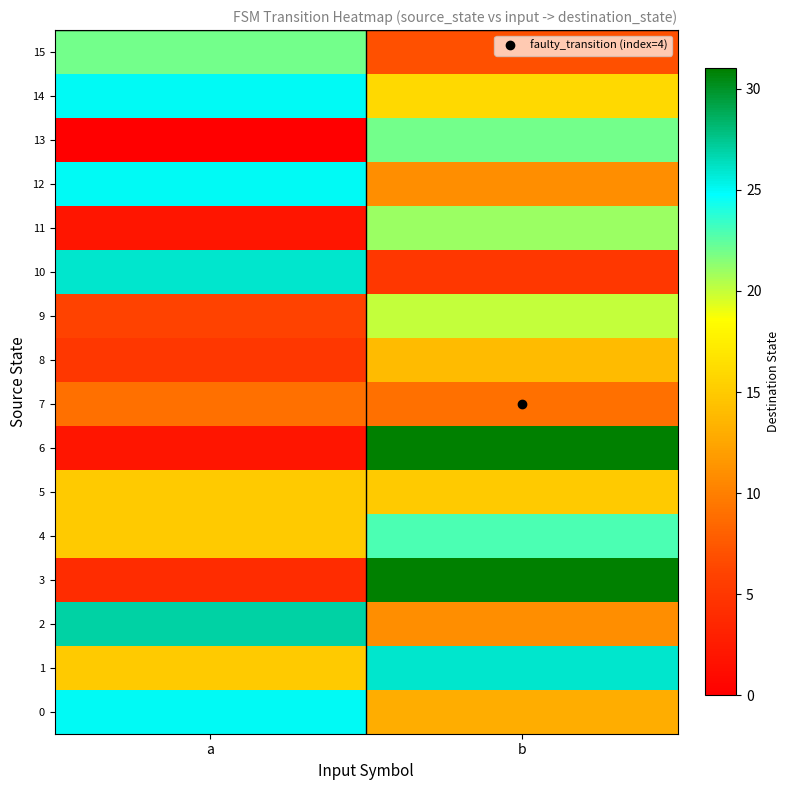

Reading left to right, extract all data points from this chart.

row_0: 25	13
row_1: 15	26
row_2: 27	11
row_3: 4	31
row_4: 15	23
row_5: 15	15
row_6: 2	31
row_7: 9	9
row_8: 5	14
row_9: 6	20
row_10: 26	5
row_11: 2	21
row_12: 25	11
row_13: 0	22
row_14: 25	16
row_15: 22	7